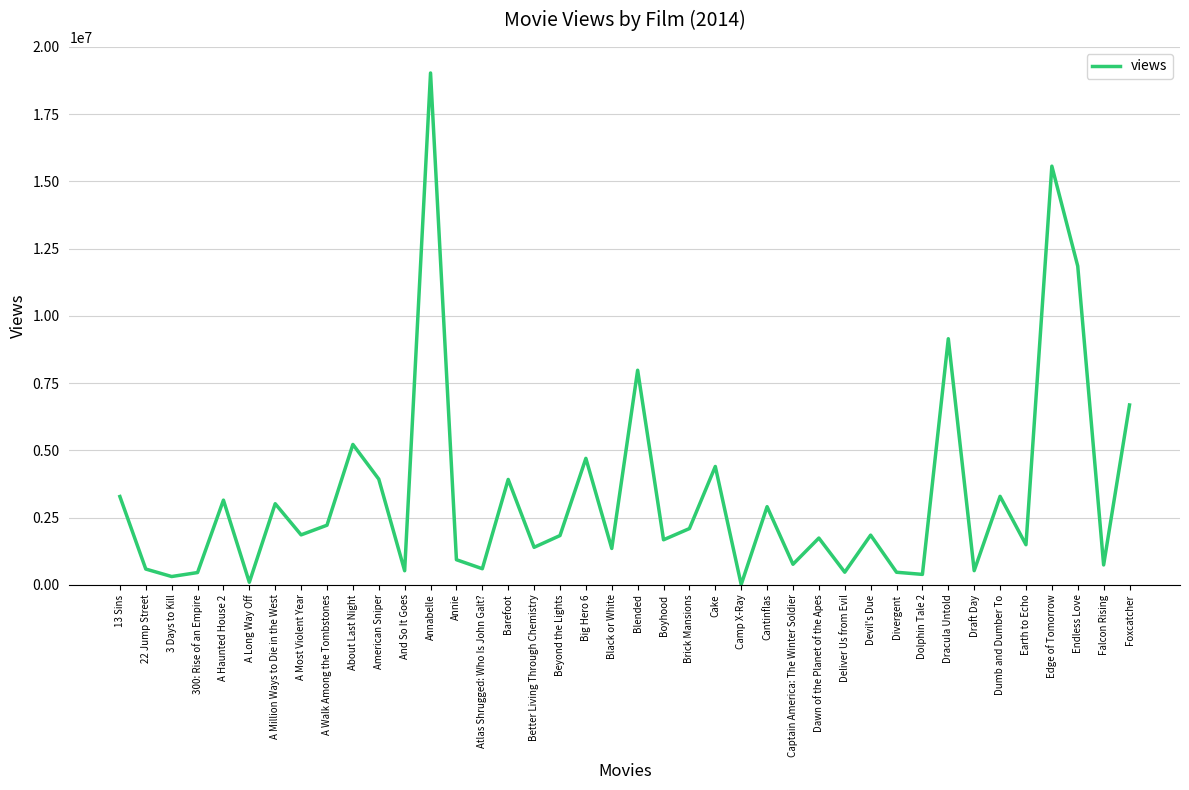

What is the change in value from American Sniper to Edge of Tomorrow?

+11640677